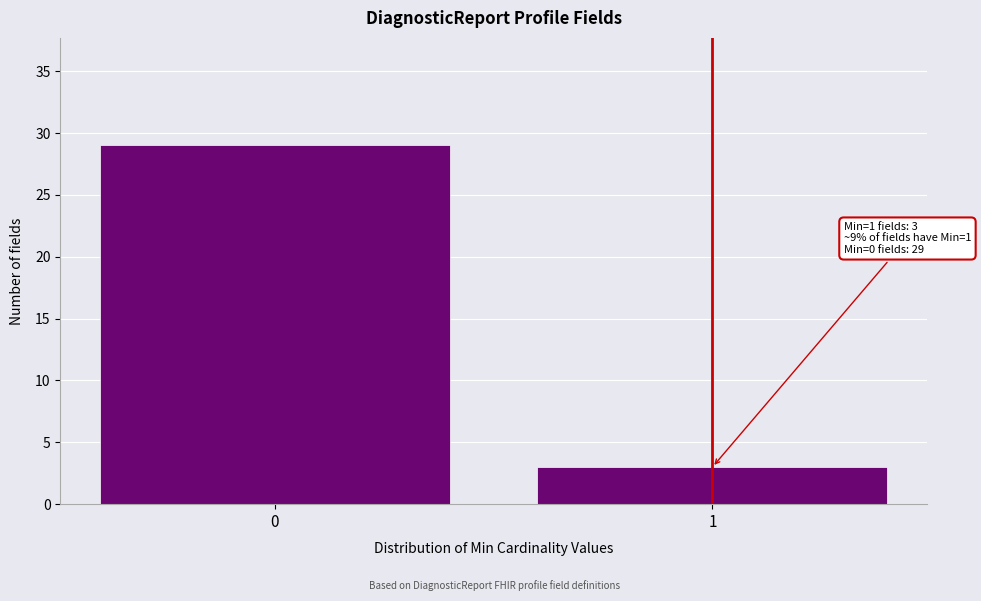

Reading left to right, list all the values displayed in this chart.

29	3